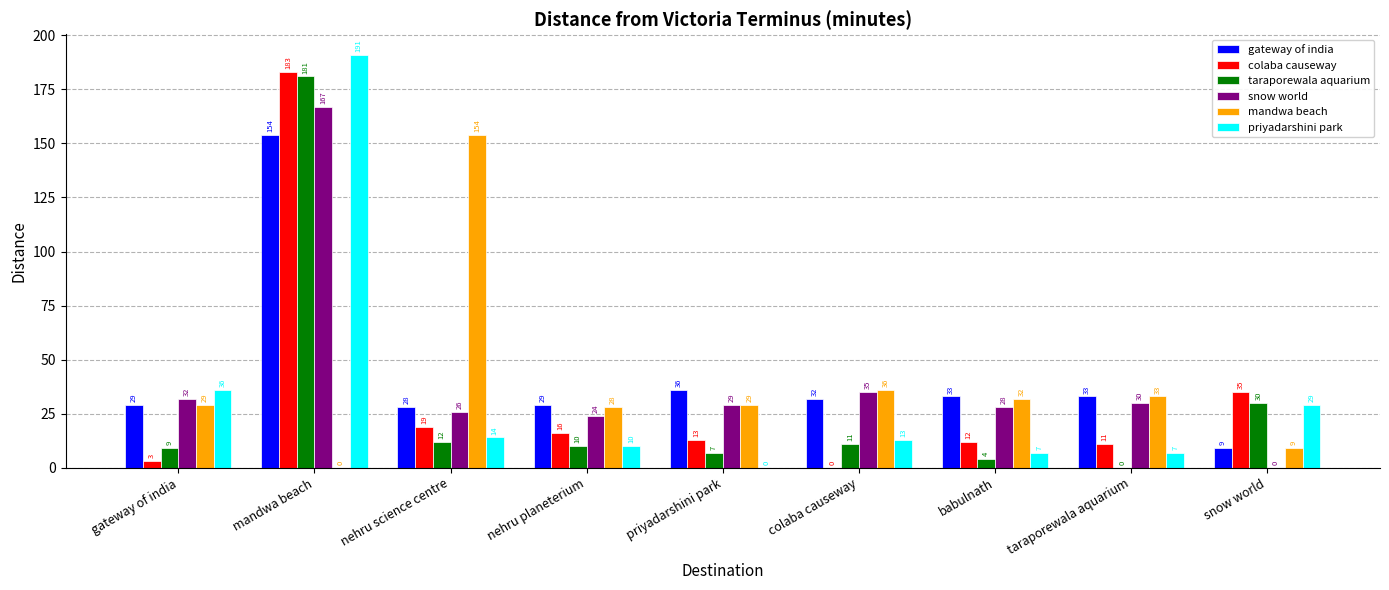

What are all the series names shown in the legend?

gateway of india, colaba causeway, taraporewala aquarium, snow world, mandwa beach, priyadarshini park